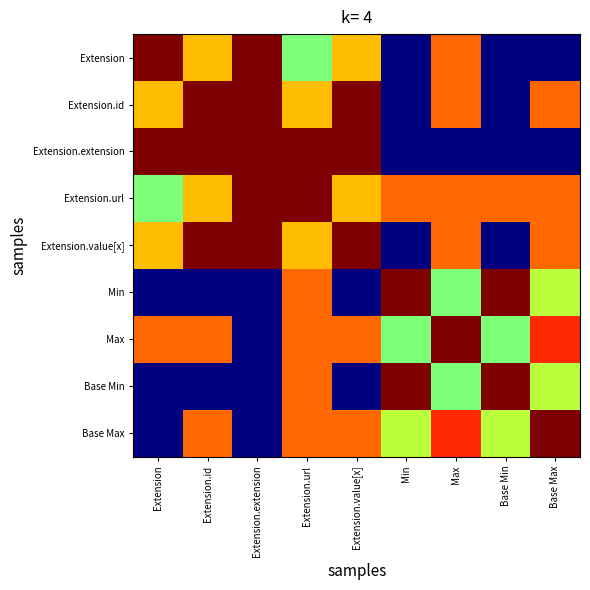

Reading left to right, extract all data points from this chart.

Extension: Extension=1.0	Extension.id=0.7	Extension.extension=1.0	Extension.url=0.5	Extension.value[x]=0.7	Min=0.0	Max=0.8	Base Min=0.0	Base Max=0.0
Extension.id: Extension=0.7	Extension.id=1.0	Extension.extension=1.0	Extension.url=0.7	Extension.value[x]=1.0	Min=0.0	Max=0.8	Base Min=0.0	Base Max=0.8
Extension.extension: Extension=1.0	Extension.id=1.0	Extension.extension=1.0	Extension.url=1.0	Extension.value[x]=1.0	Min=0.0	Max=0.0	Base Min=0.0	Base Max=0.0
Extension.url: Extension=0.5	Extension.id=0.7	Extension.extension=1.0	Extension.url=1.0	Extension.value[x]=0.7	Min=0.8	Max=0.8	Base Min=0.8	Base Max=0.8
Extension.value[x]: Extension=0.7	Extension.id=1.0	Extension.extension=1.0	Extension.url=0.7	Extension.value[x]=1.0	Min=0.0	Max=0.8	Base Min=0.0	Base Max=0.8
Min: Extension=0.0	Extension.id=0.0	Extension.extension=0.0	Extension.url=0.8	Extension.value[x]=0.0	Min=1.0	Max=0.5	Base Min=1.0	Base Max=0.6
Max: Extension=0.8	Extension.id=0.8	Extension.extension=0.0	Extension.url=0.8	Extension.value[x]=0.8	Min=0.5	Max=1.0	Base Min=0.5	Base Max=0.9
Base Min: Extension=0.0	Extension.id=0.0	Extension.extension=0.0	Extension.url=0.8	Extension.value[x]=0.0	Min=1.0	Max=0.5	Base Min=1.0	Base Max=0.6
Base Max: Extension=0.0	Extension.id=0.8	Extension.extension=0.0	Extension.url=0.8	Extension.value[x]=0.8	Min=0.6	Max=0.9	Base Min=0.6	Base Max=1.0